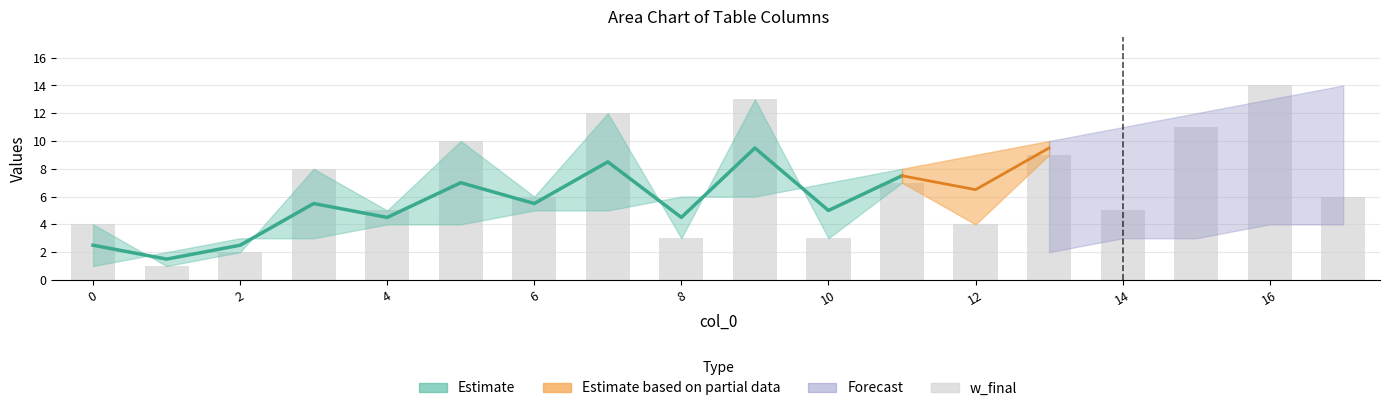

What is the difference between the values at 17 and 0?

5